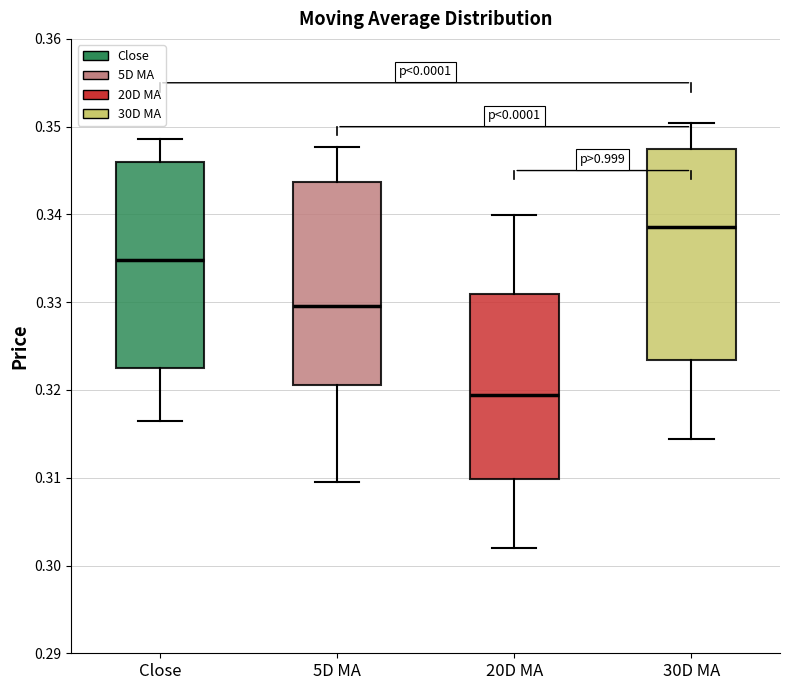

Reading left to right, read every box against the y-axis: the position of its median line, the range the box covers, and the ends of its whiskers. The values are not printed on the chart, so give them approximately, as read against the axis.

Close: median 0.335, box 0.322 to 0.346, whiskers 0.316 to 0.349
5D MA: median 0.330, box 0.321 to 0.344, whiskers 0.310 to 0.348
20D MA: median 0.319, box 0.310 to 0.331, whiskers 0.302 to 0.340
30D MA: median 0.339, box 0.323 to 0.347, whiskers 0.314 to 0.350